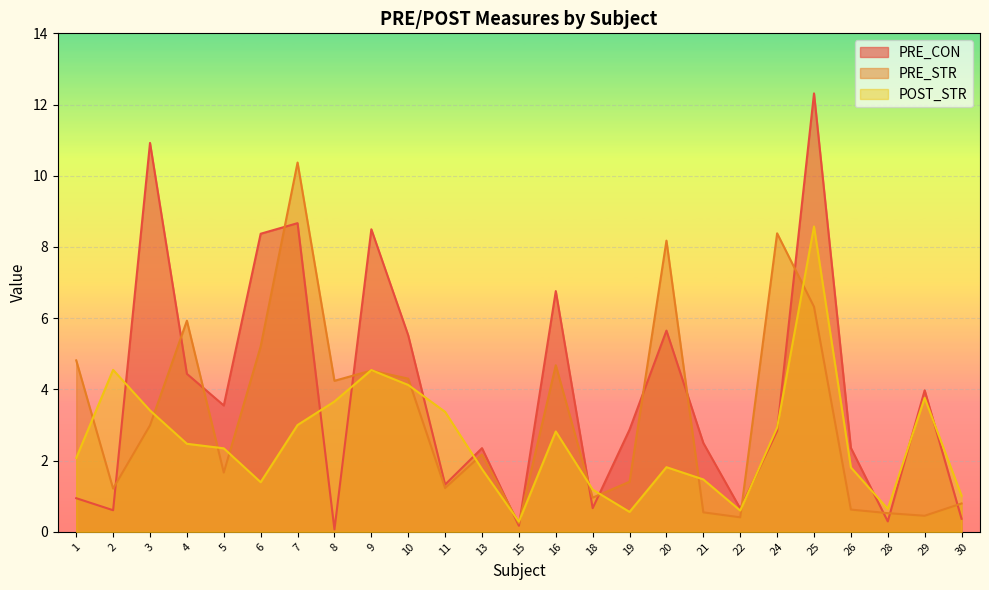

List the series in order of their overall mean, lowest first.

POST_STR, PRE_STR, PRE_CON